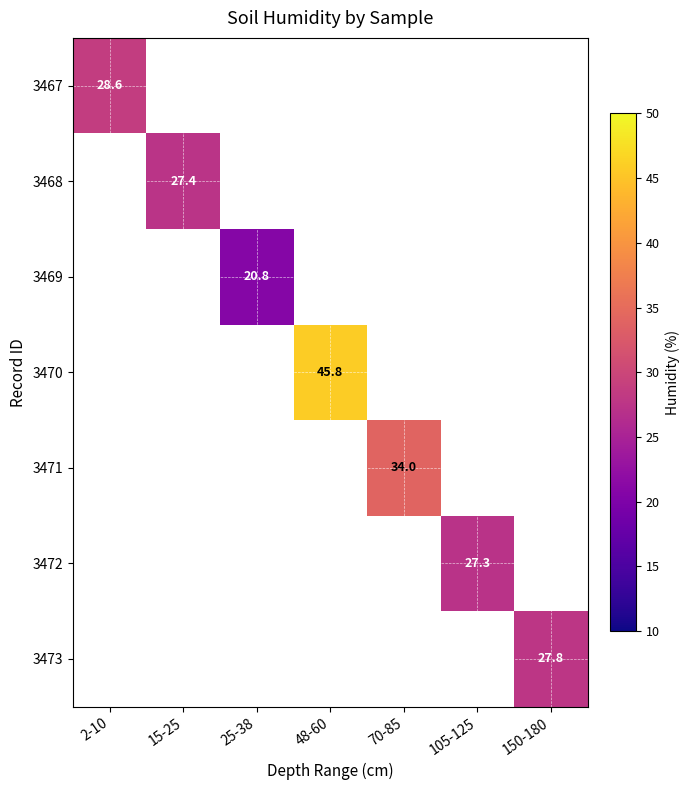

The value of 3468 at 15-25 is 27.4. True or false?

True